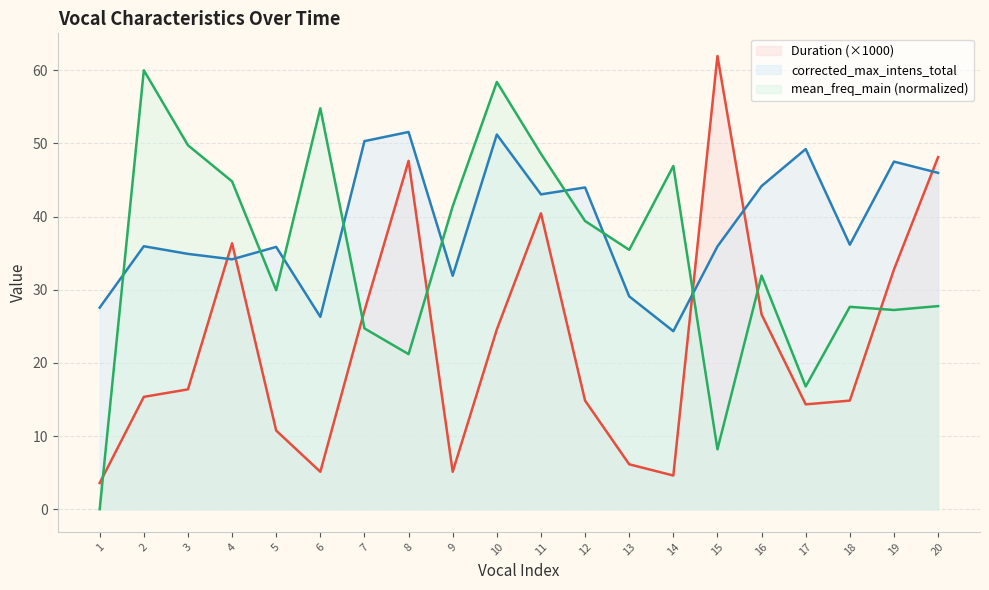

True or false: corrected_max_intens_total has a value of 78.6 at 20.

False